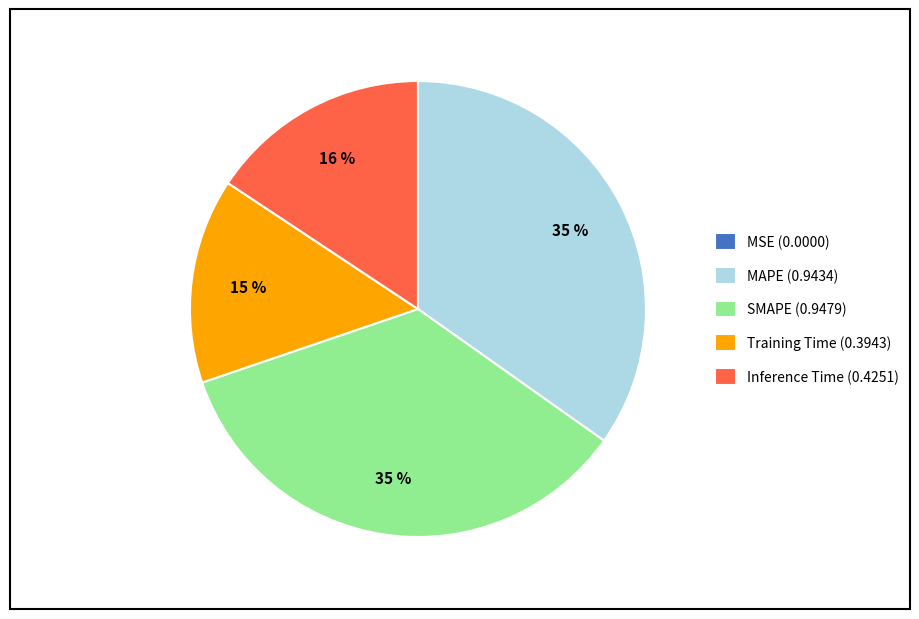

Does any single category account for the majority?

No